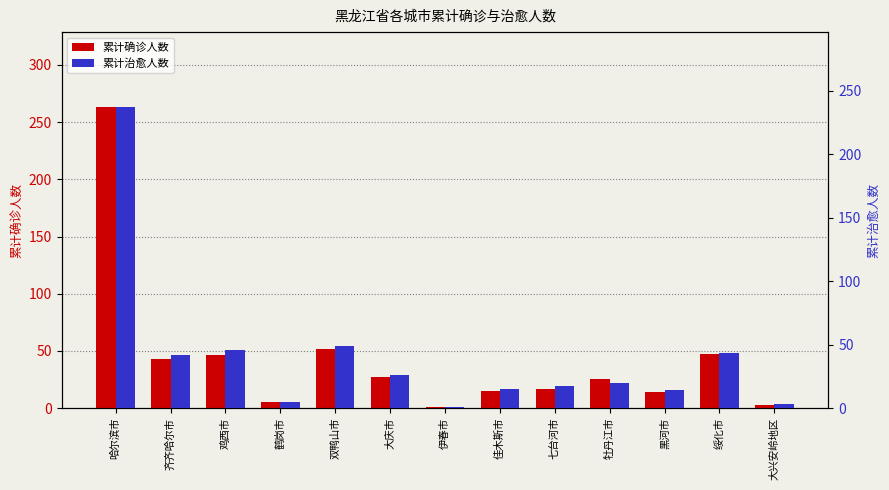

Reading right to left, list all the values displayed in this chart.

累计确诊人数: 3	47	14	25	17	15	1	27	52	5	46	43	263
累计治愈人数: 3	43	14	20	17	15	1	26	49	5	46	42	237